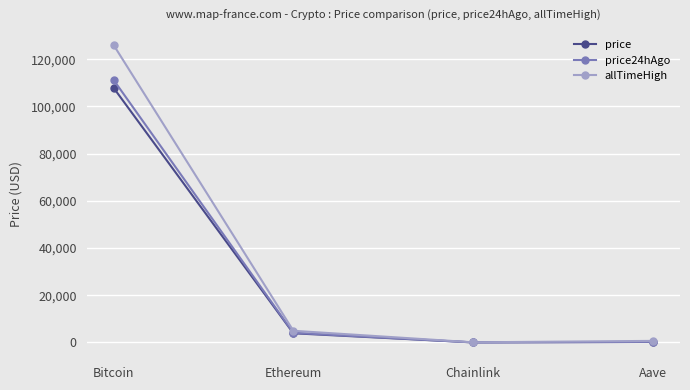

Which series changed the most between Bitcoin and Chainlink?

allTimeHigh